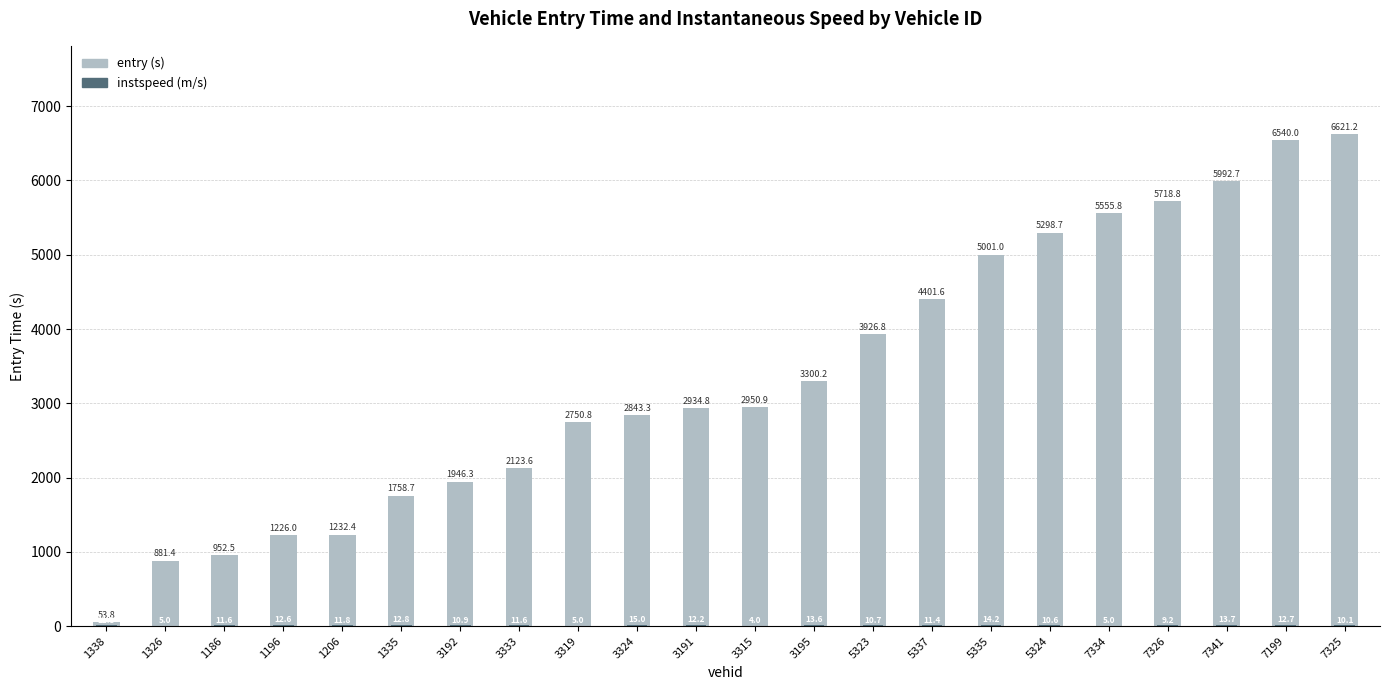

Is it true that entry (s) equals 2750.8 at 3319?

True